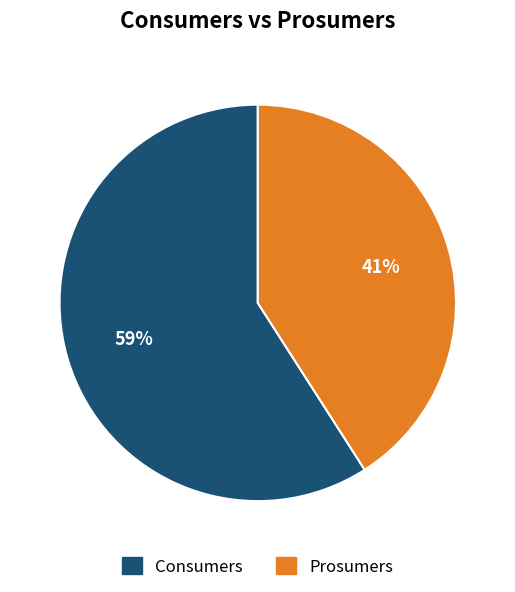

Is there a majority slice in this chart?

Yes